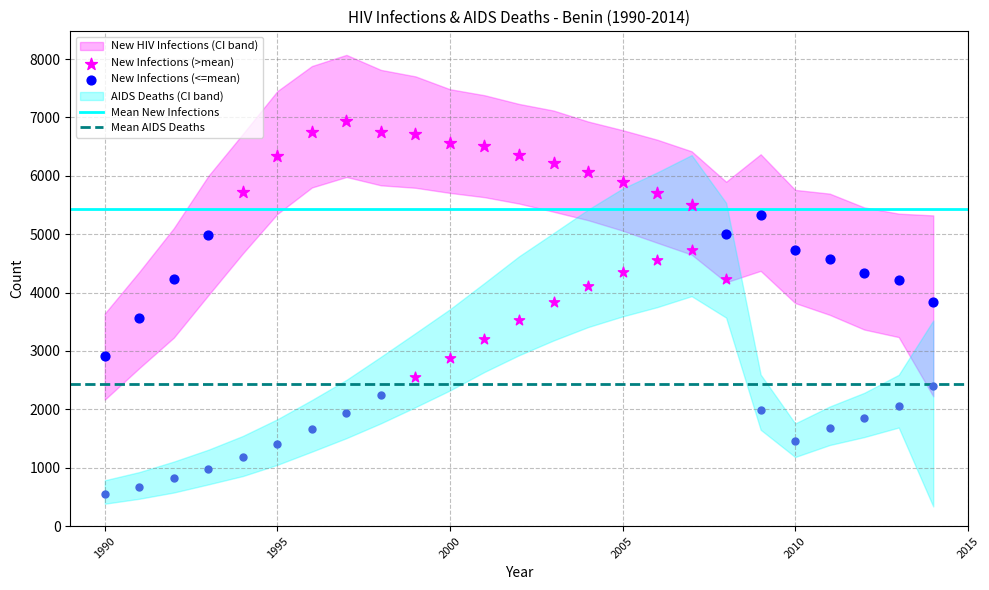

Which series has the largest total across all categories?

Upper New HIV Infections